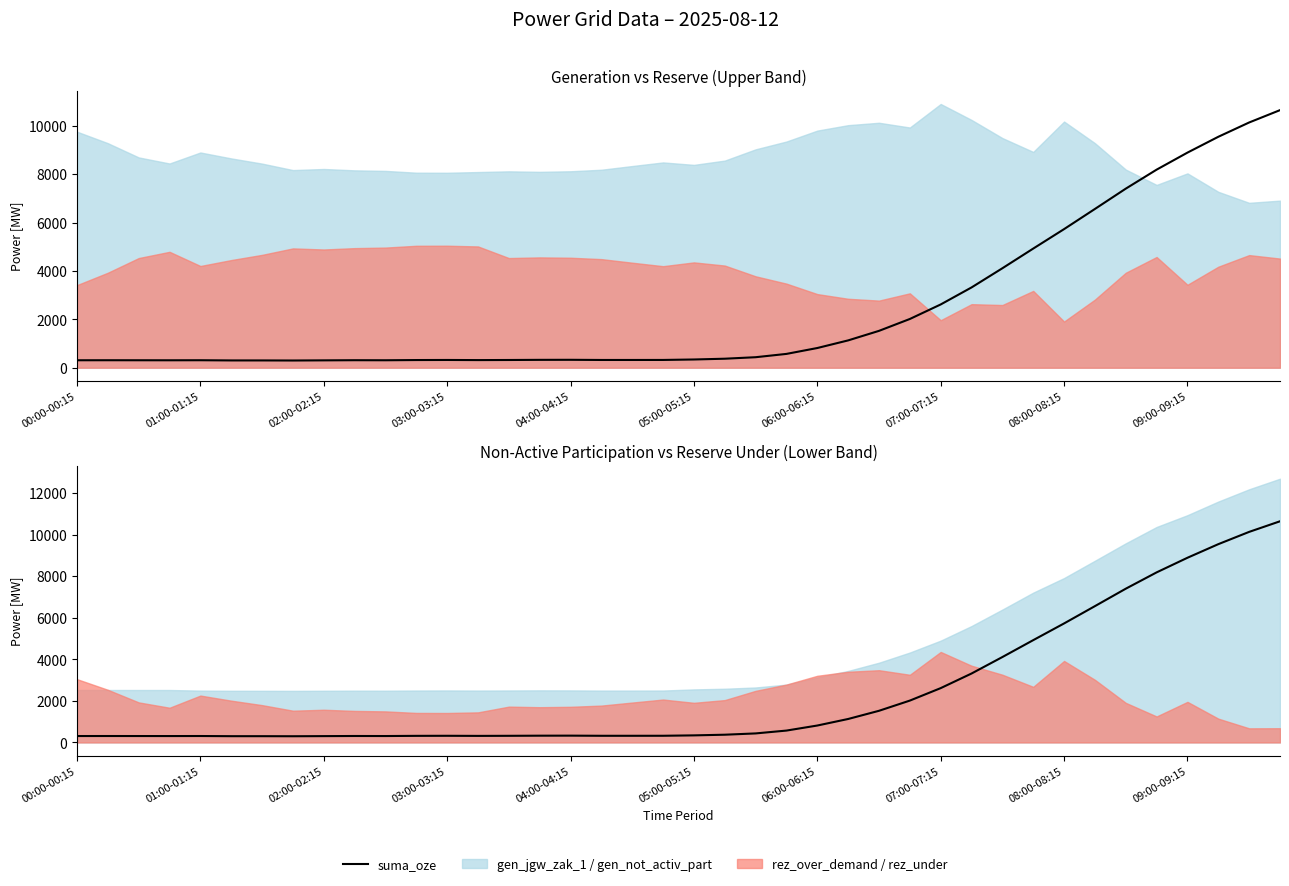

What is the difference between the second highest and minimum values?

9835